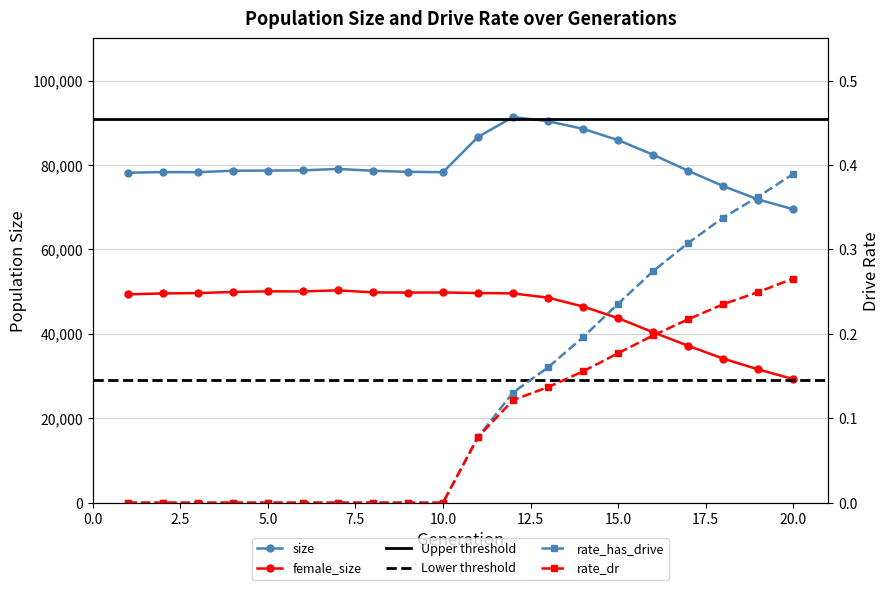

True or false: size and female_size cross at least once.

False